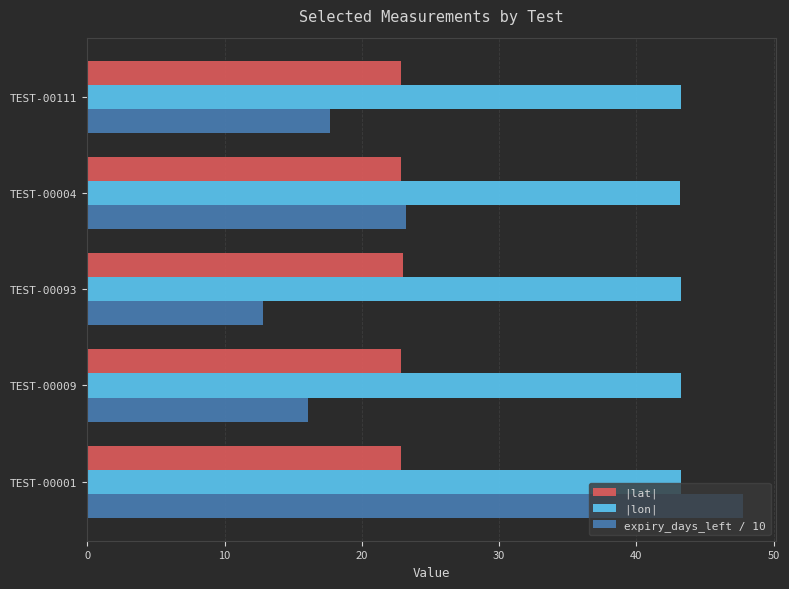

What is the sum of all |lon| values?

216.2